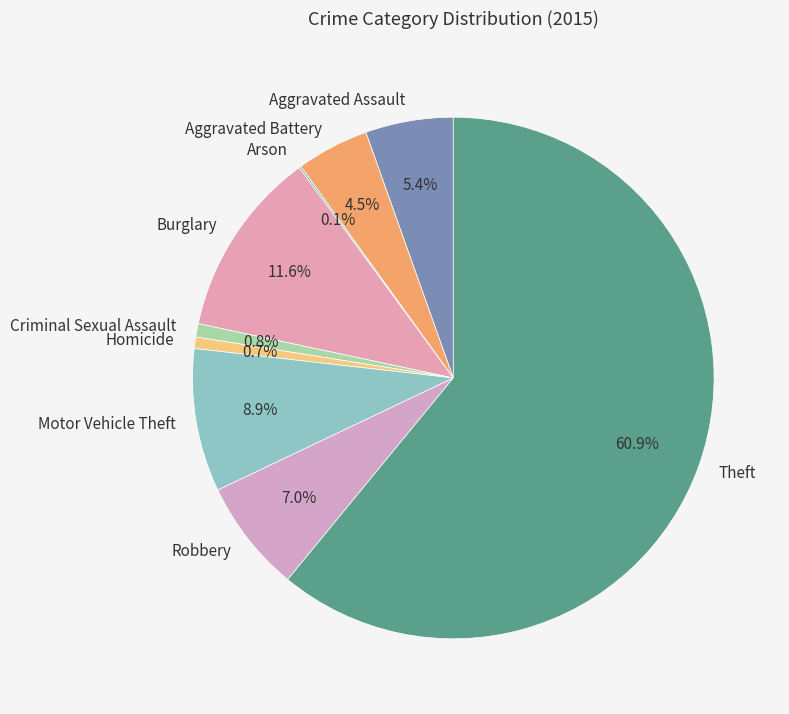

Is it true that Homicide is 1% of the pie?

True